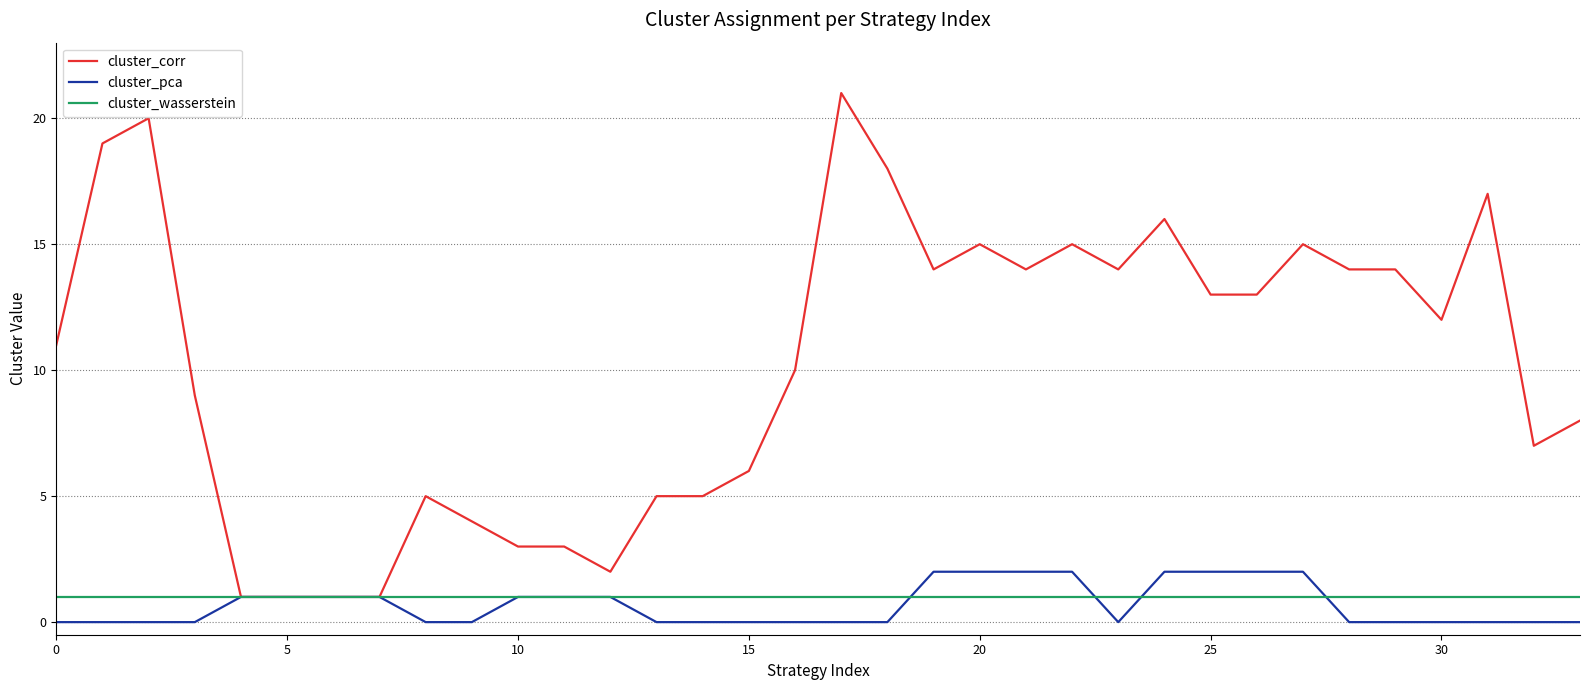

Reading right to left, transcribe all the data shown in this chart.

cluster_corr: 8	7	17	12	14	14	15	13	13	16	14	15	14	15	14	18	21	10	6	5	5	2	3	3	4	5	1	1	1	1	9	20	19	11
cluster_pca: 0	0	0	0	0	0	2	2	2	2	0	2	2	2	2	0	0	0	0	0	0	1	1	1	0	0	1	1	1	1	0	0	0	0
cluster_wasserstein: 1	1	1	1	1	1	1	1	1	1	1	1	1	1	1	1	1	1	1	1	1	1	1	1	1	1	1	1	1	1	1	1	1	1